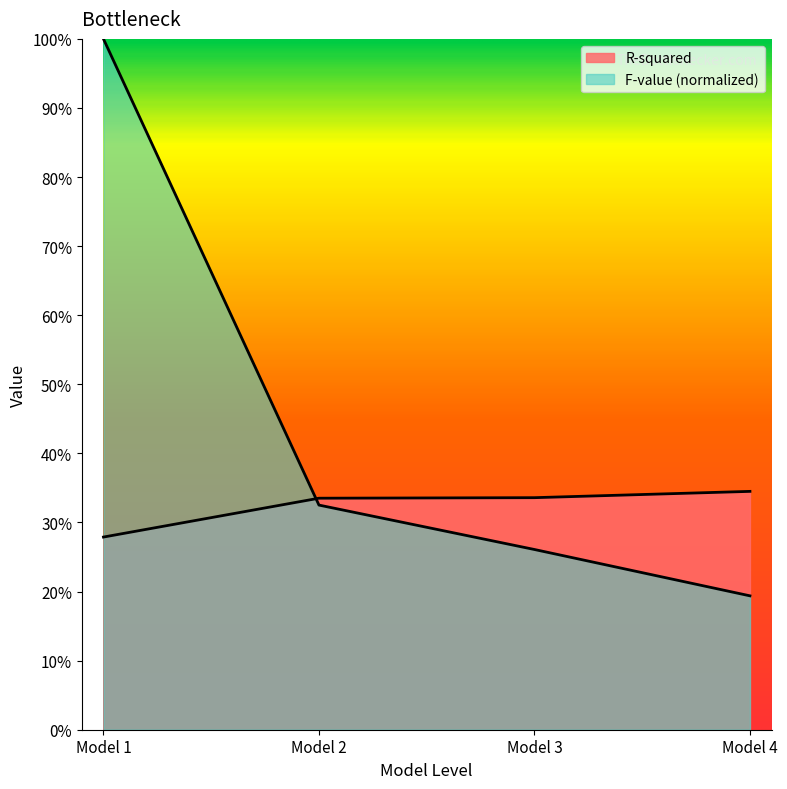

Reading left to right, extract all data points from this chart.

R-squared: Model 1=0.3	Model 2=0.3	Model 3=0.3	Model 4=0.3
F-value (normalized): Model 1=1.0	Model 2=0.3	Model 3=0.3	Model 4=0.2